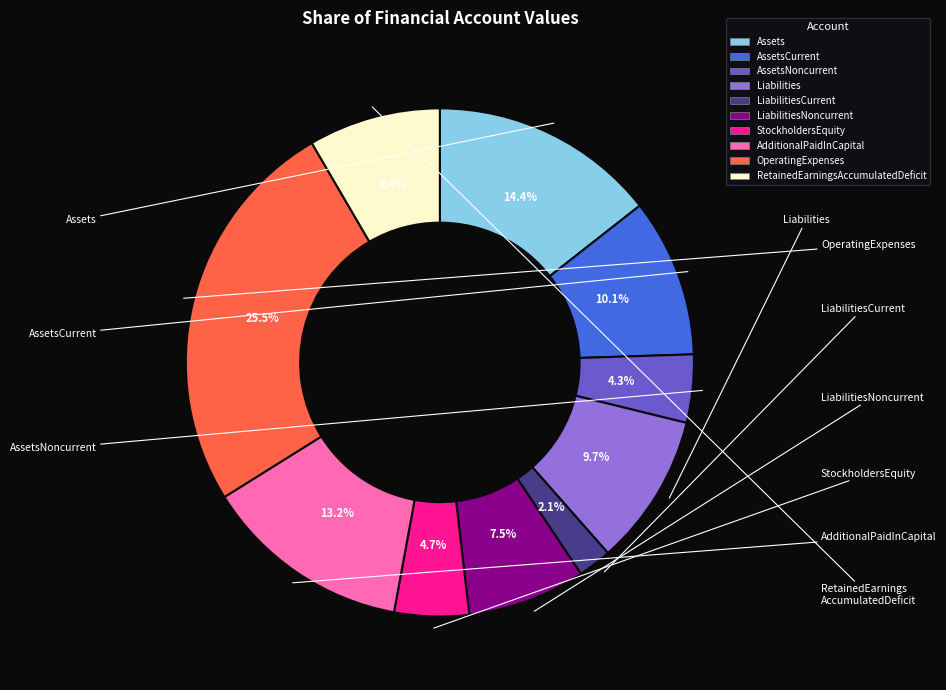

How many slices are in this pie chart?

10